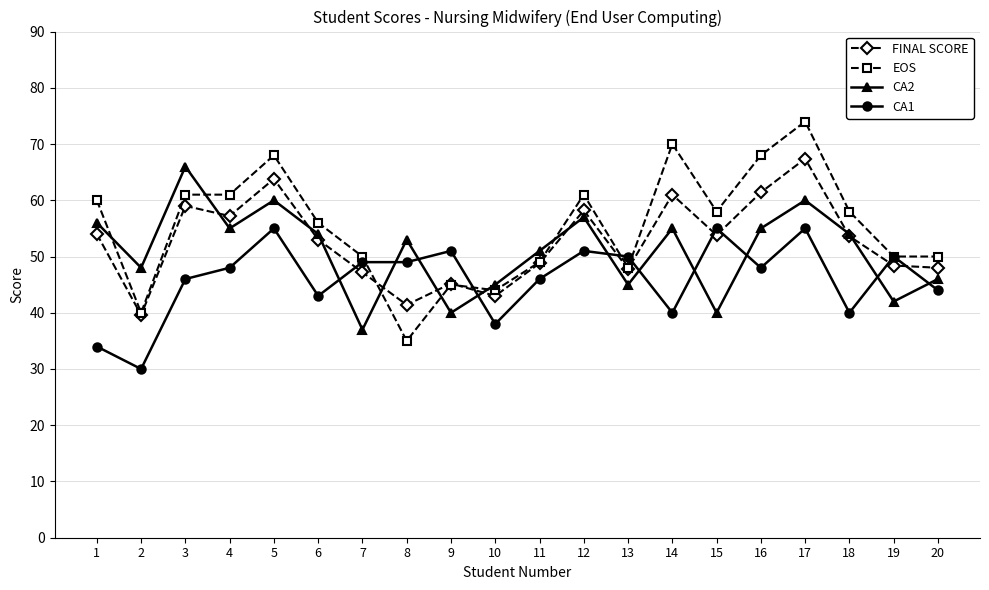

Is it true that CA1 equals 96.4 at 5?

False